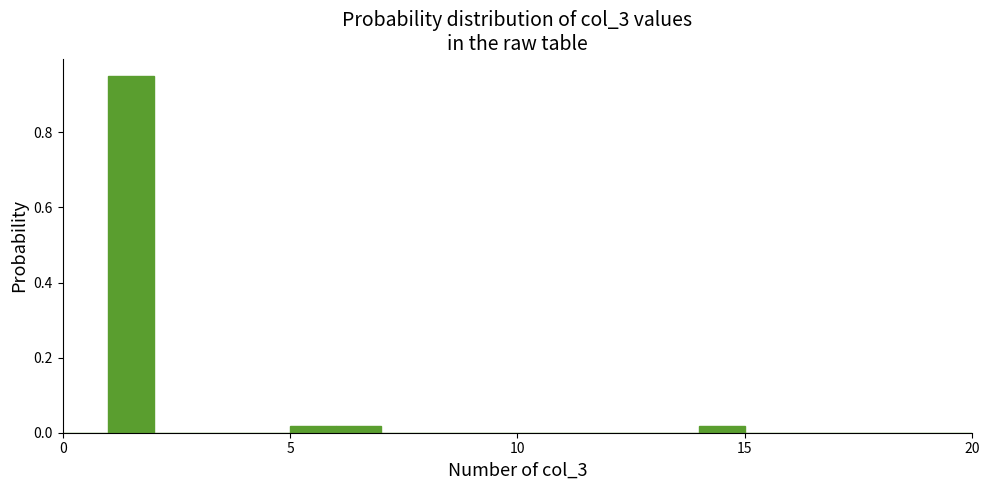

Around what value on the x-axis is the tallest bar? Give the approximate position of its centre, as read against the axis.

1.5